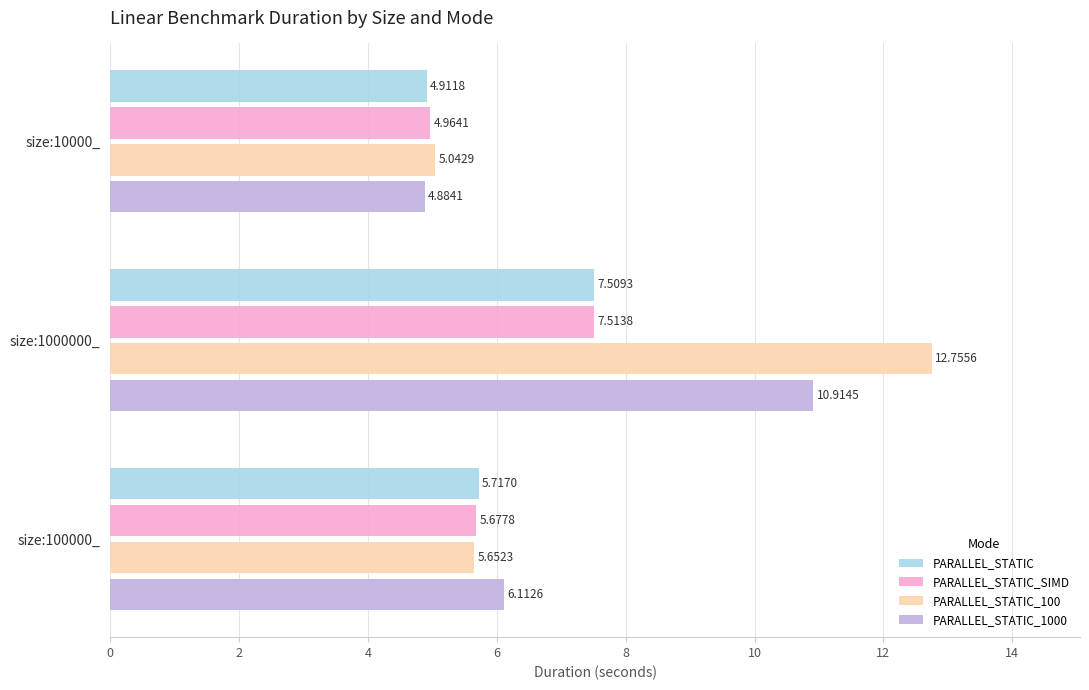

Which series has the largest range (max minus min)?

PARALLEL_STATIC_100